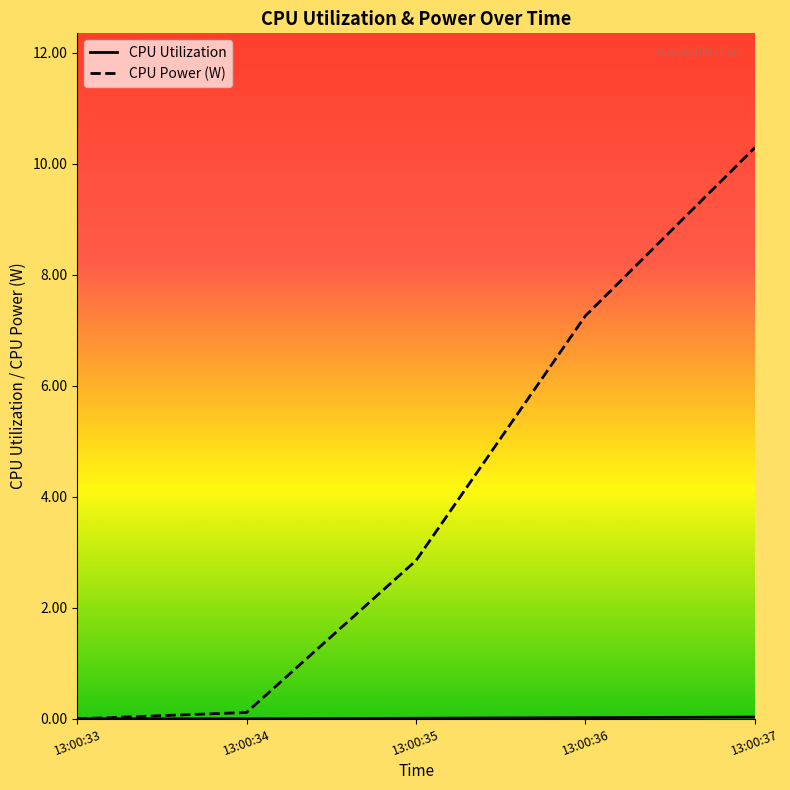

True or false: CPU Utilization and CPU Power (W) intersect in this chart.

False